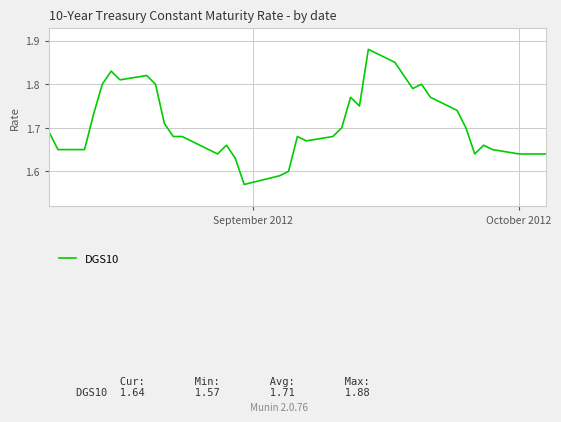

What is the difference between the maximum and minimum values?

0.3